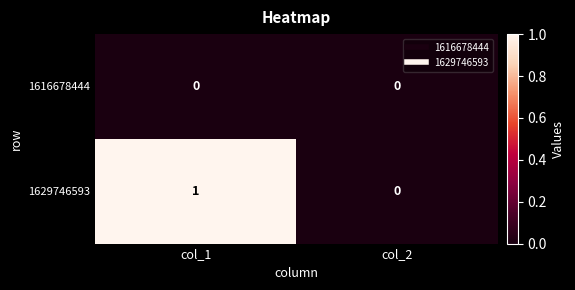

Which series has the widest spread of values?

1629746593